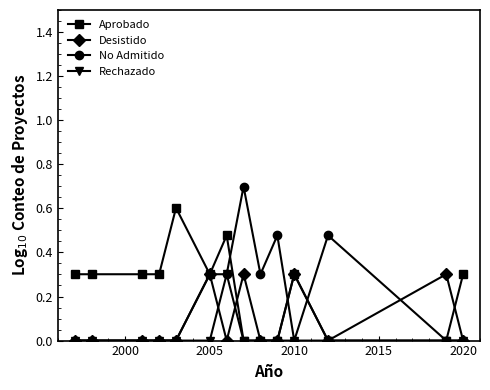

Which series has the largest range (max minus min)?

No Admitido